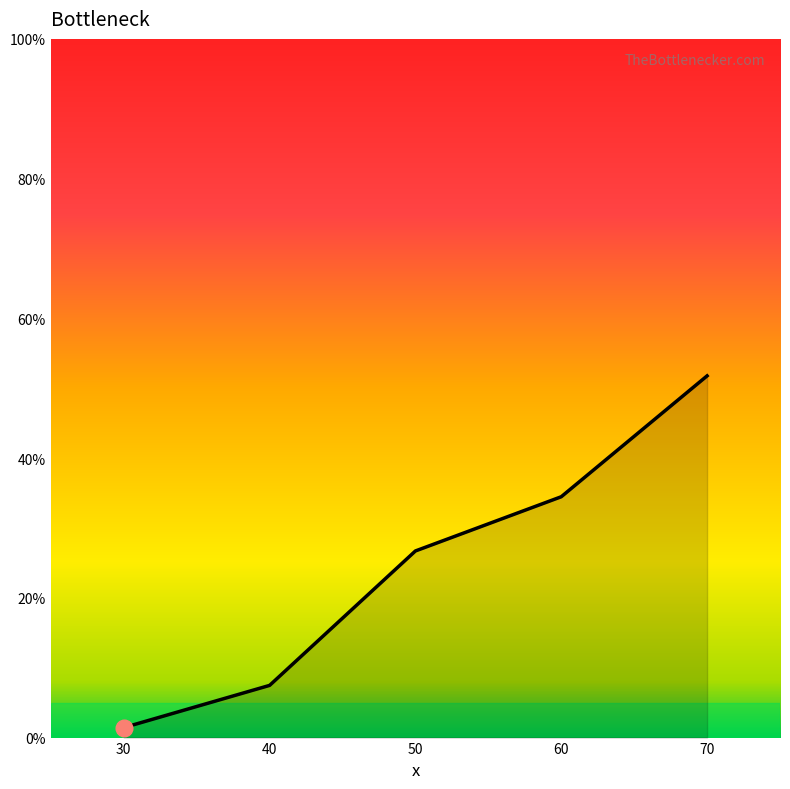

How many categories are shown in the chart?

5